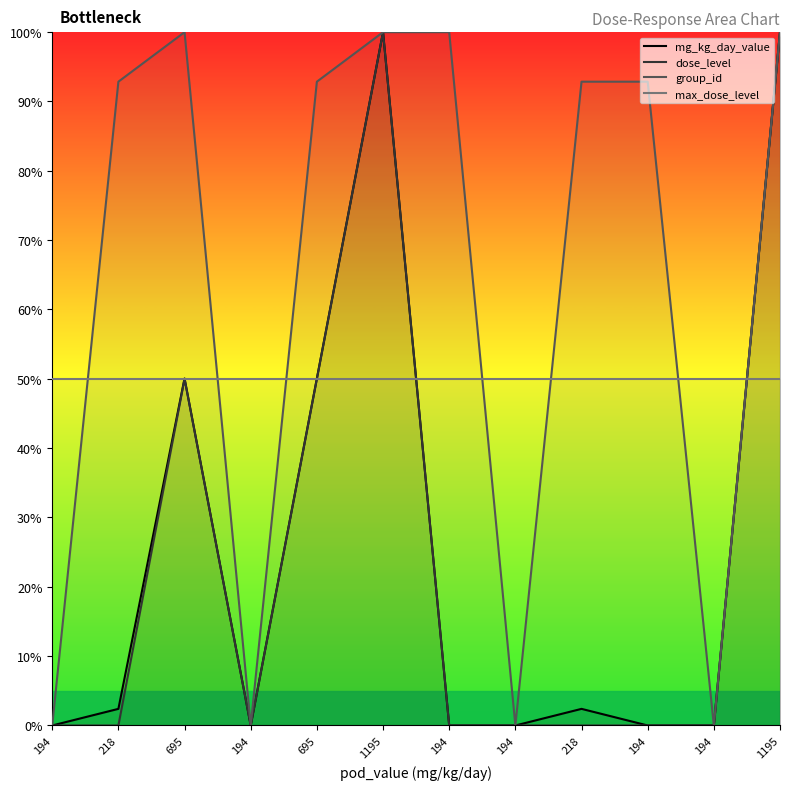

The value of dose_level at 194 is 0.0. True or false?

True